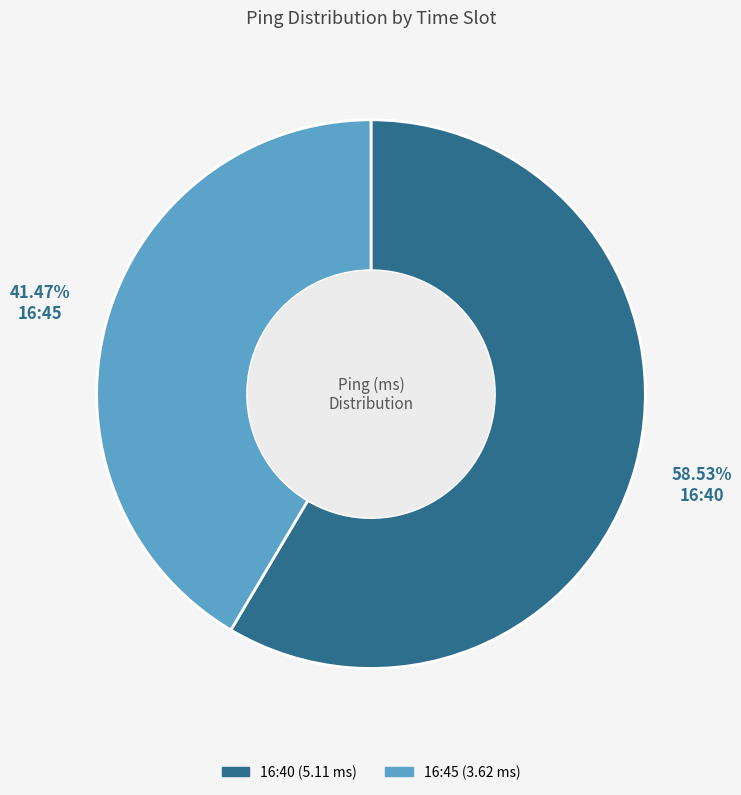

What is the total percentage of 16:40 and 16:45?

100.0%